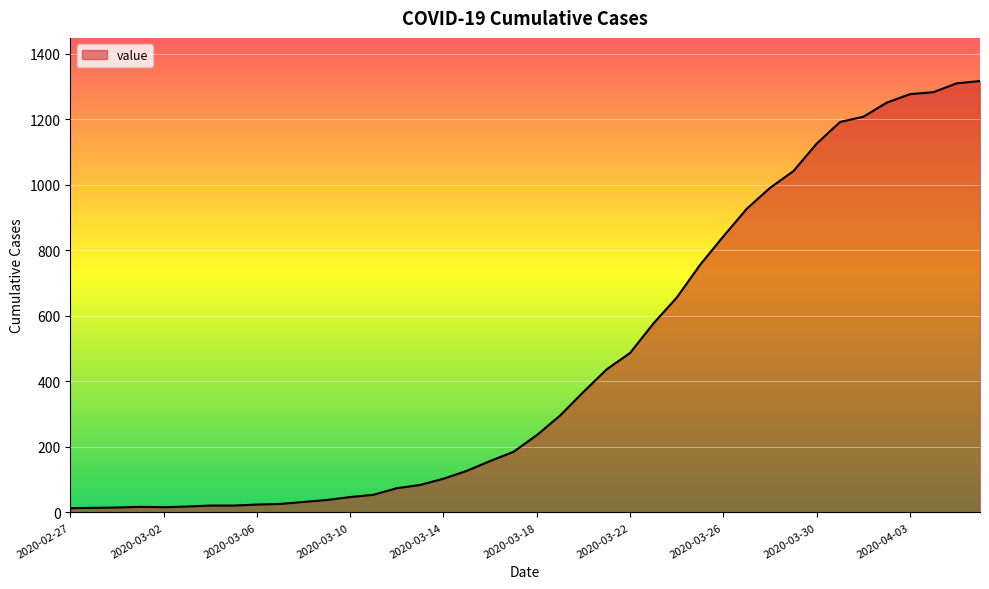

What is the greatest value displayed?

1317